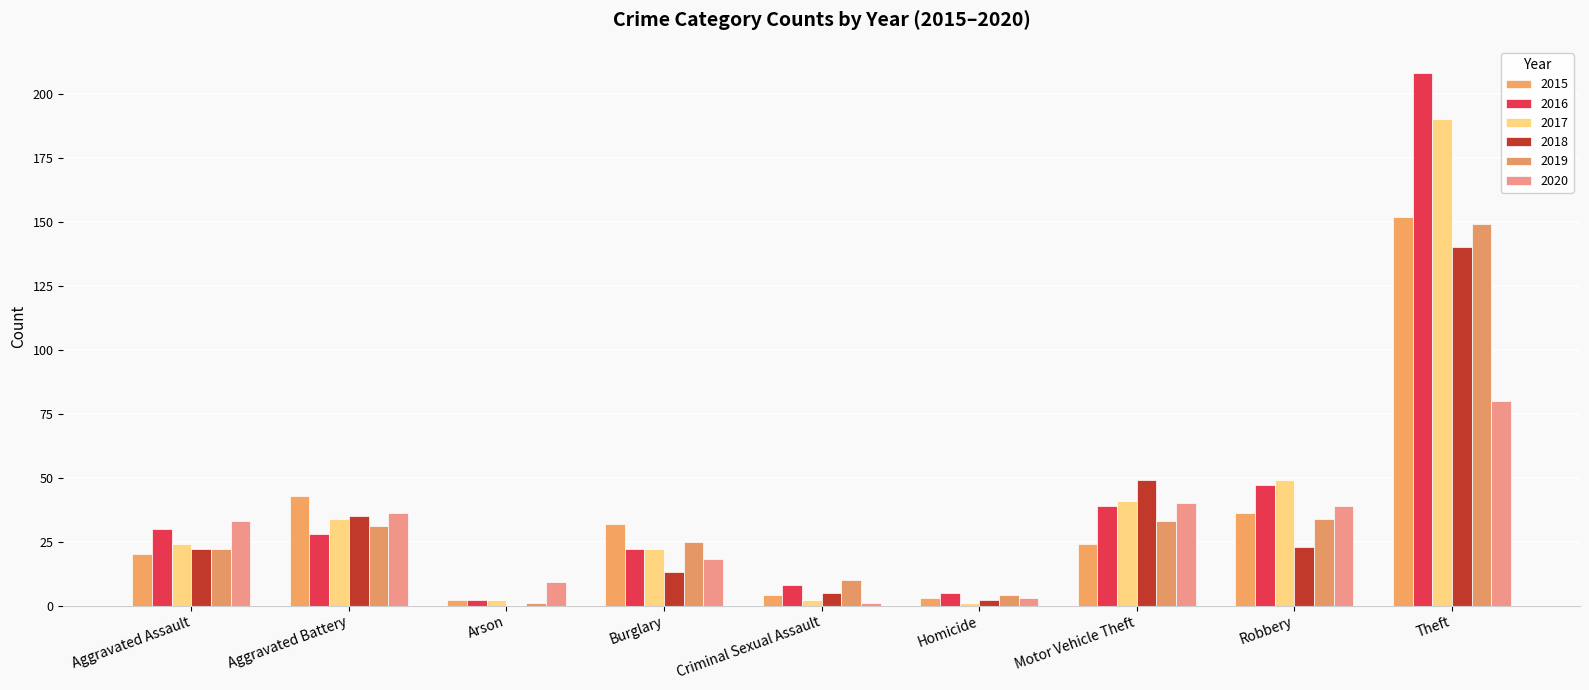

How many groups of bars are there?

9